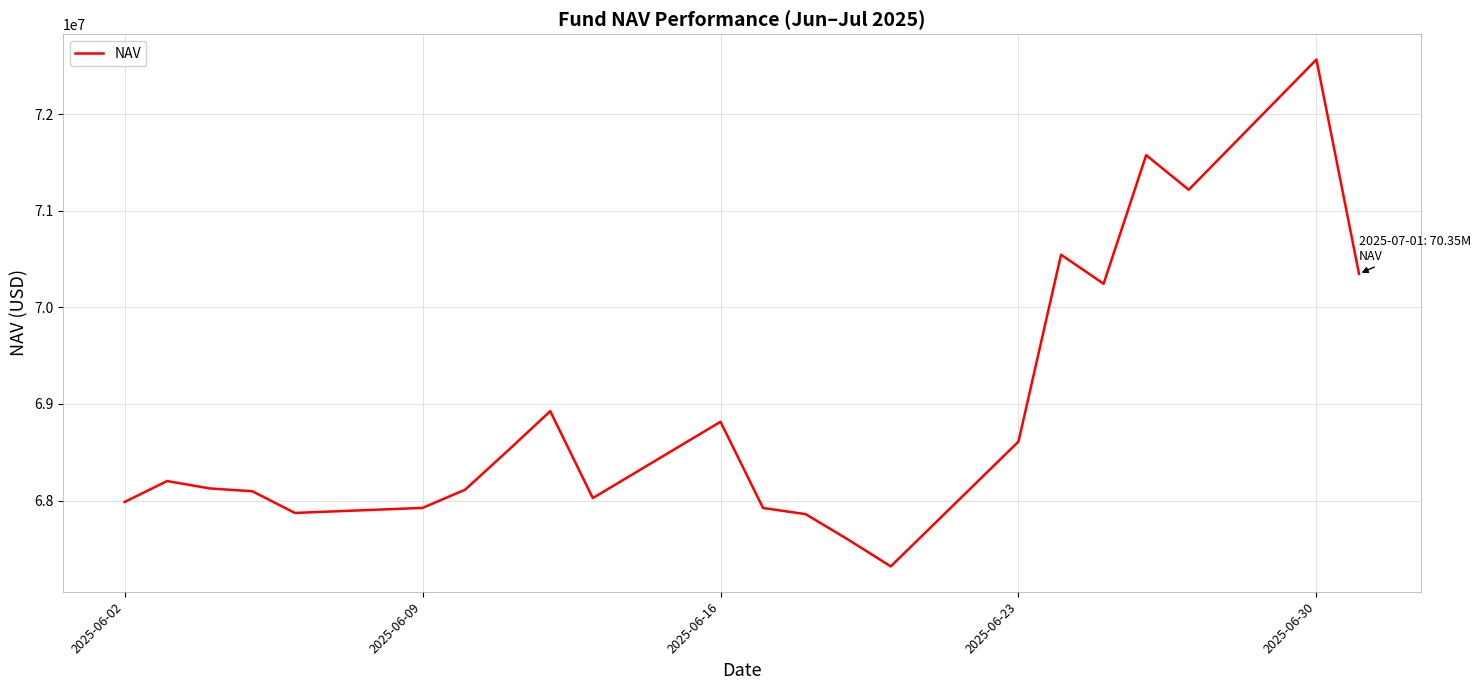

What is the average value?

68926944.5